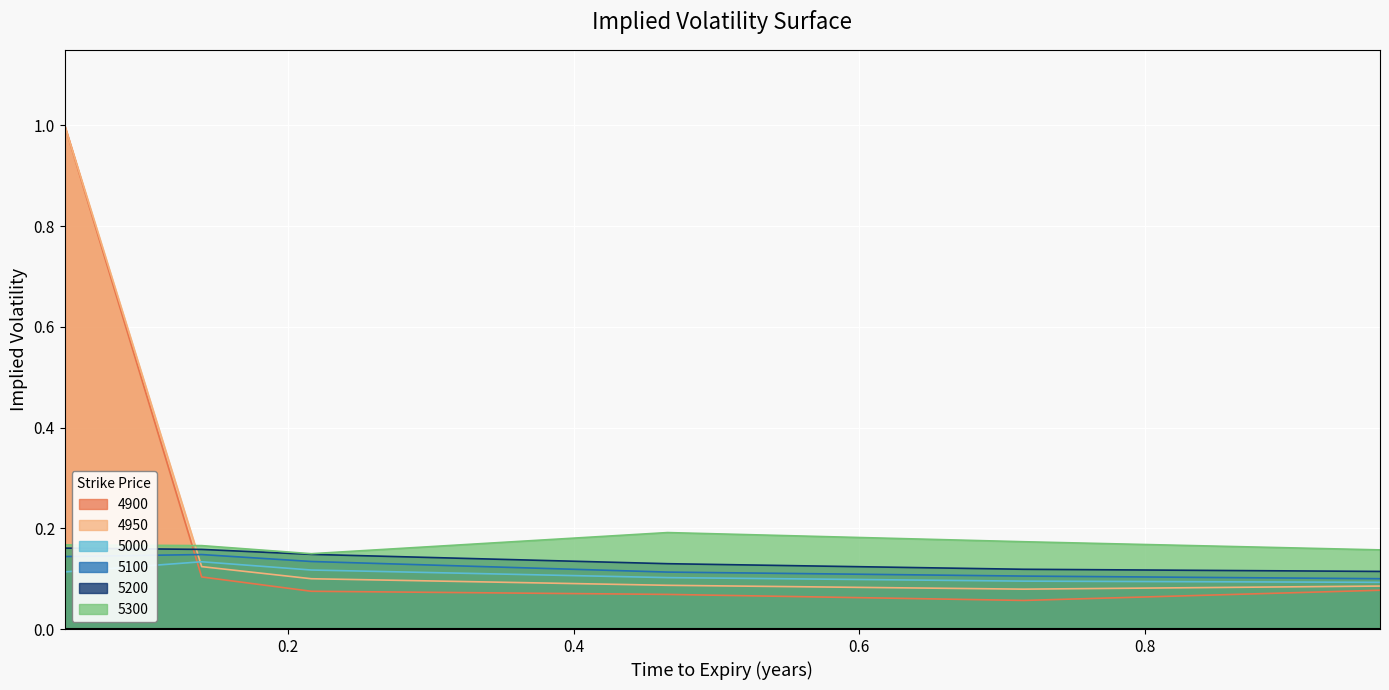

True or false: 4950 and 5100 cross at least once.

True